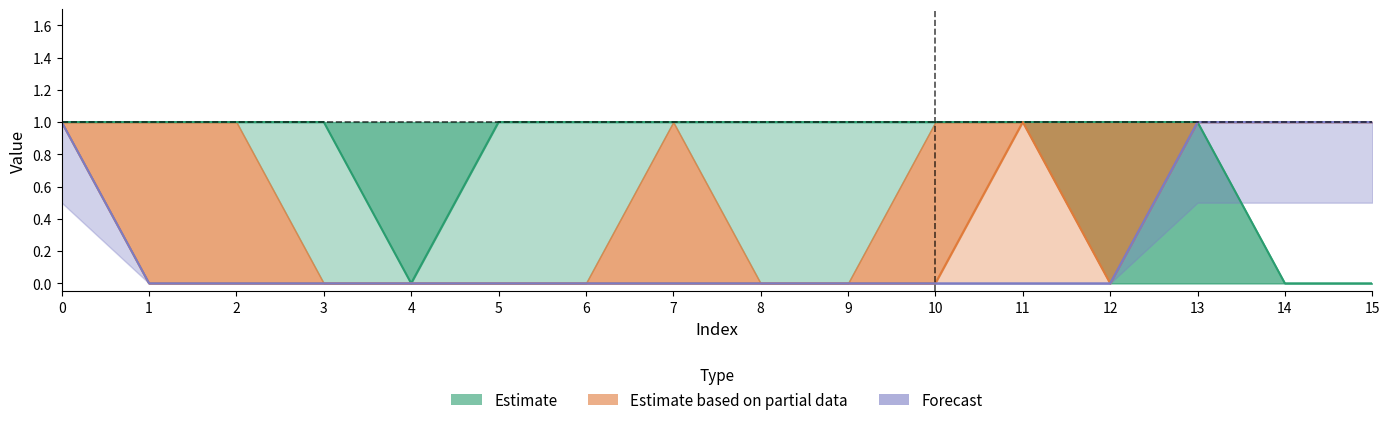

The col_5 series shows -1 at 4. True or false?

False